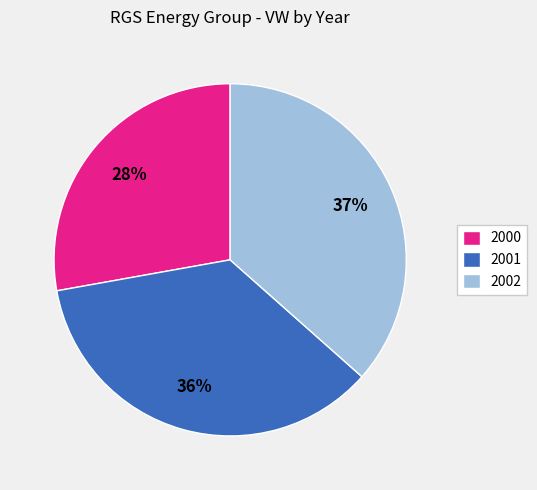

Which has a higher value, 2002 or 2001?

2002